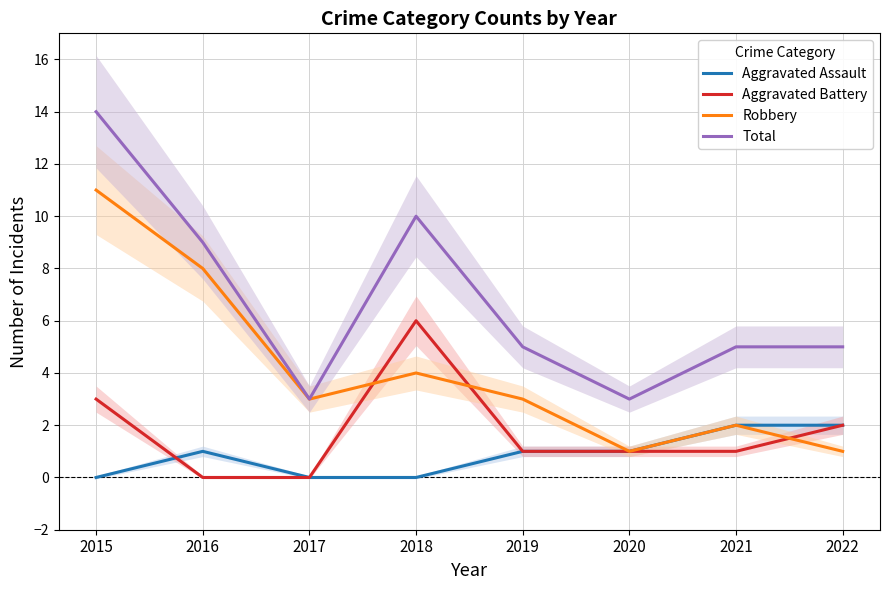

True or false: Aggravated Battery and Total intersect in this chart.

False